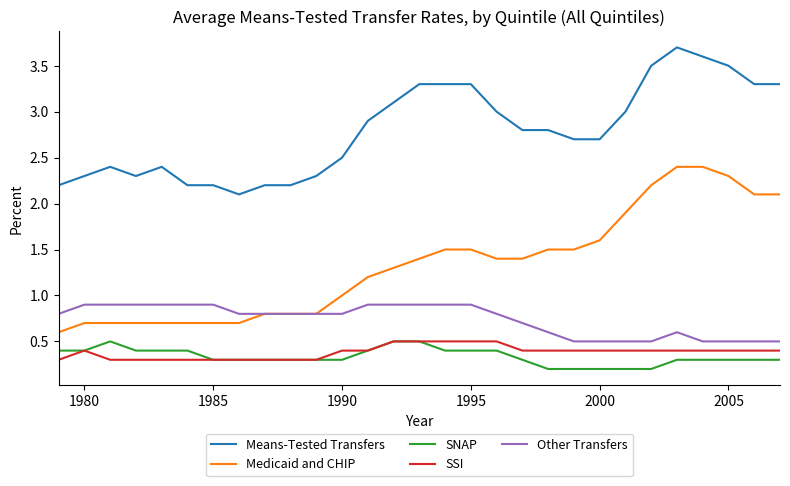

What is the difference between the maximum and minimum values in the Other Transfers series?

0.4